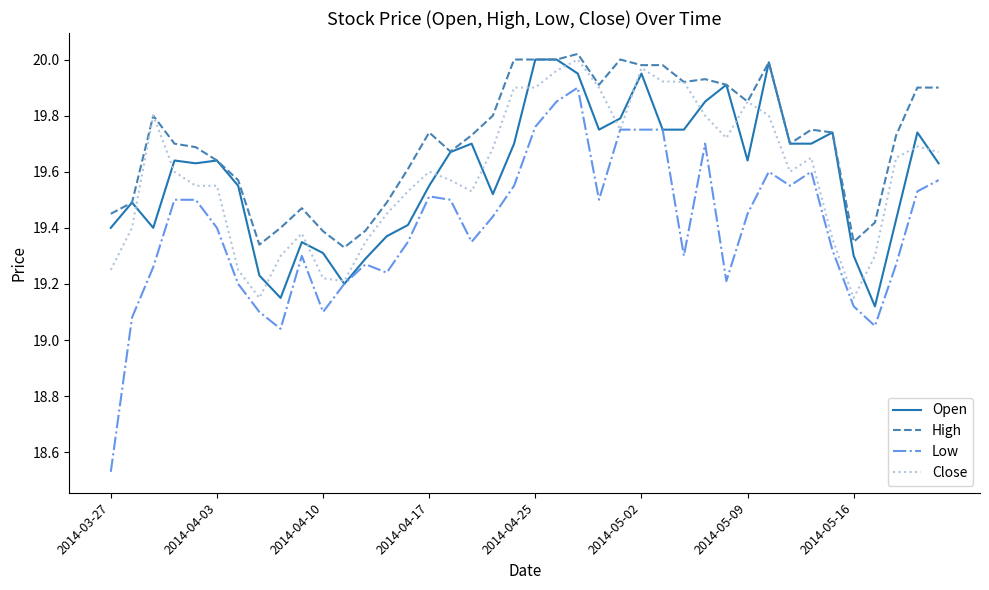

Which series has the largest total across all categories?

High